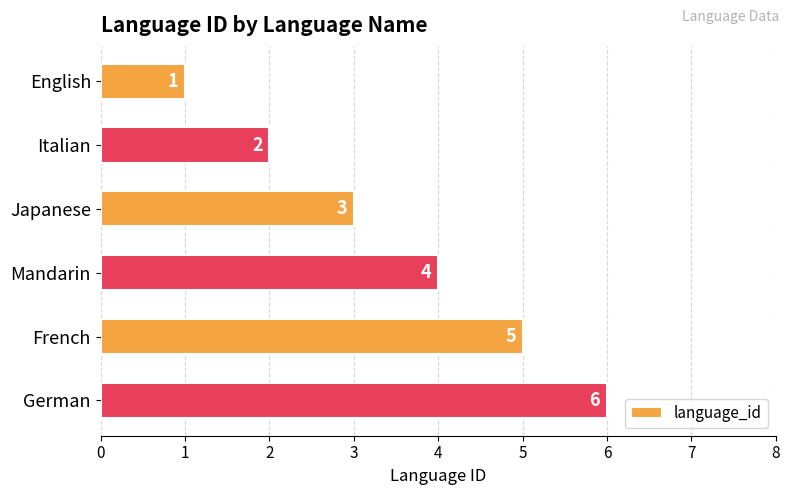

Count the values in the range 2 to 5.

4